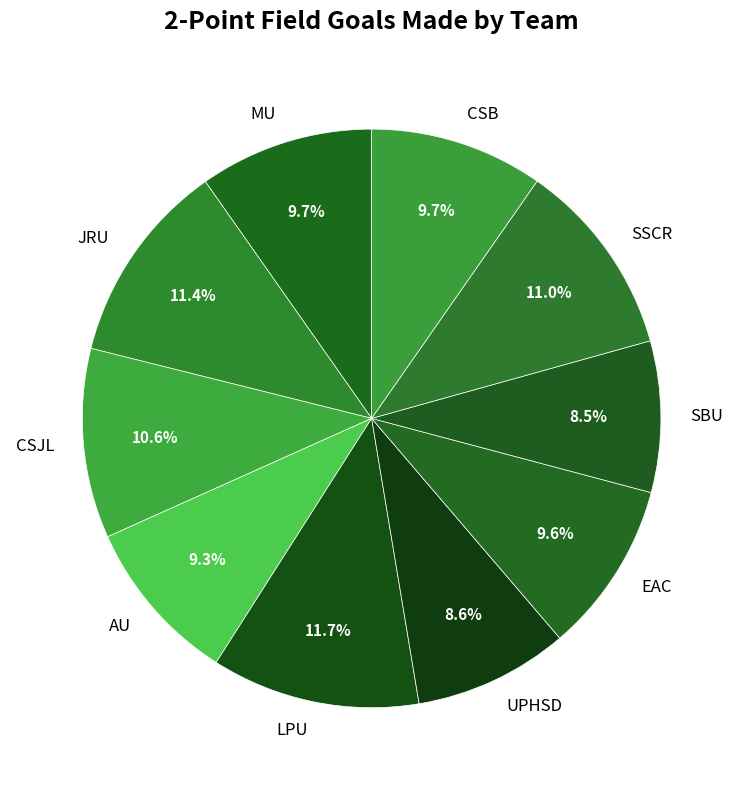

The UPHSD slice represents 9% of the pie. True or false?

True